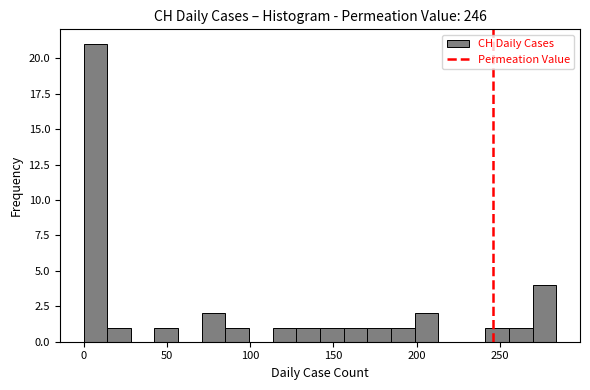

Read against the x-axis, roughly where is the centre of the tallest bar?

5